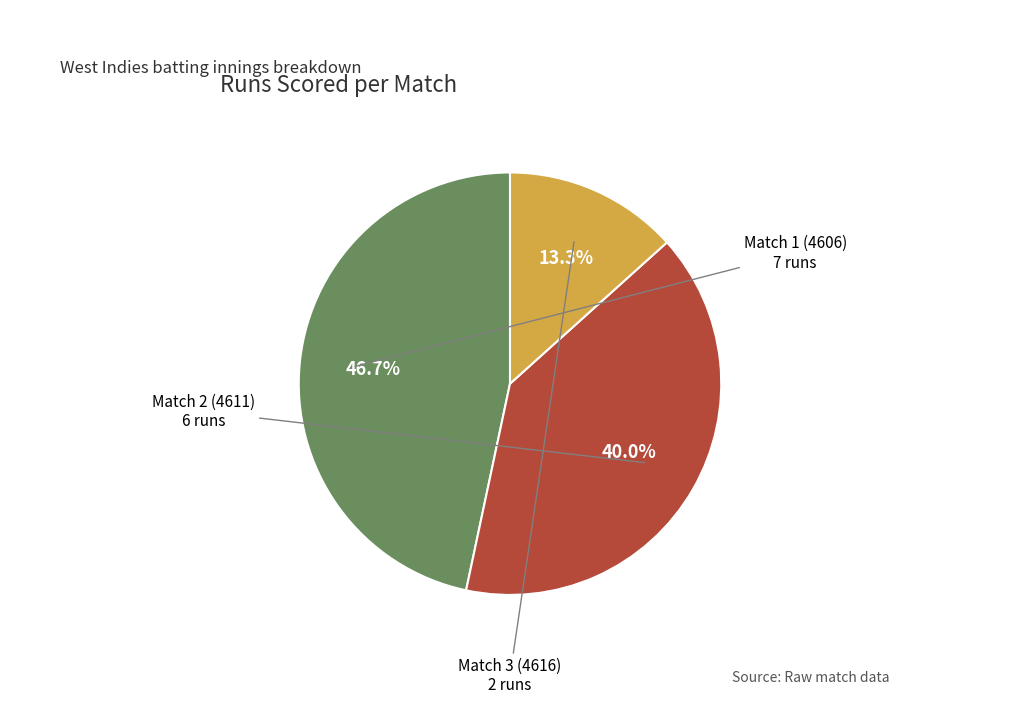

Which slice is the largest?

Match 1 (4606)